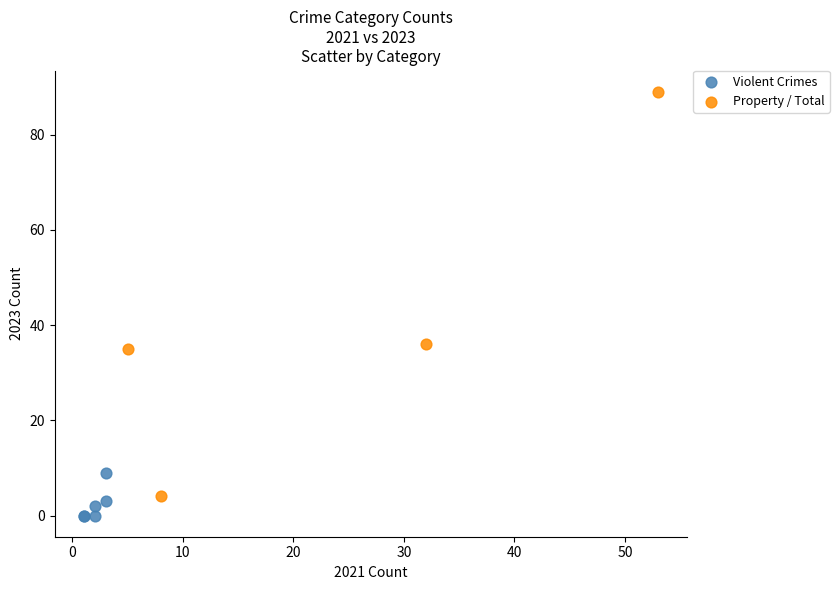

Which series reaches the minimum Y coordinate?

Violent Crimes